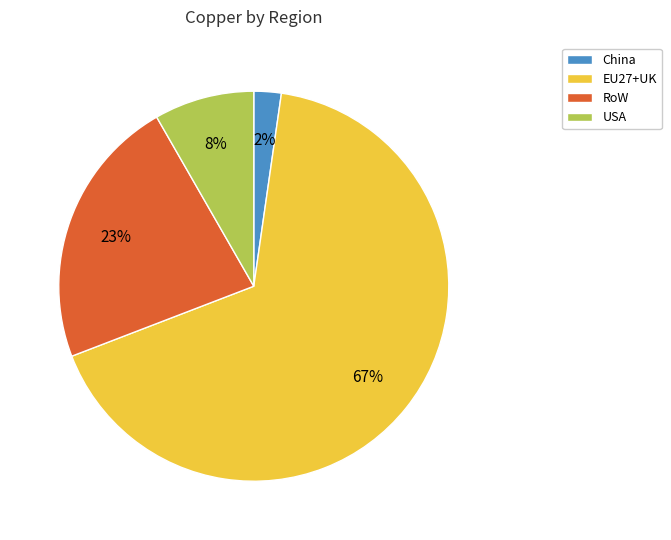

What is the smallest slice in the pie chart?

China